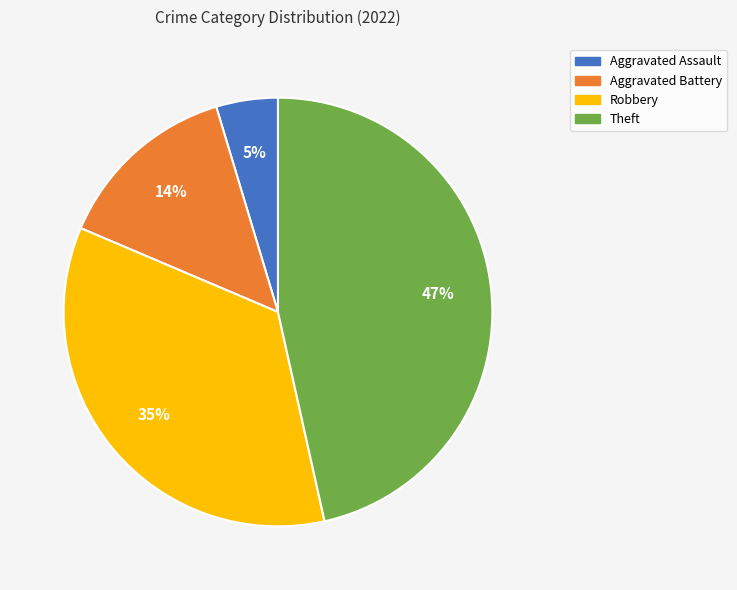

Does any single category account for the majority?

No